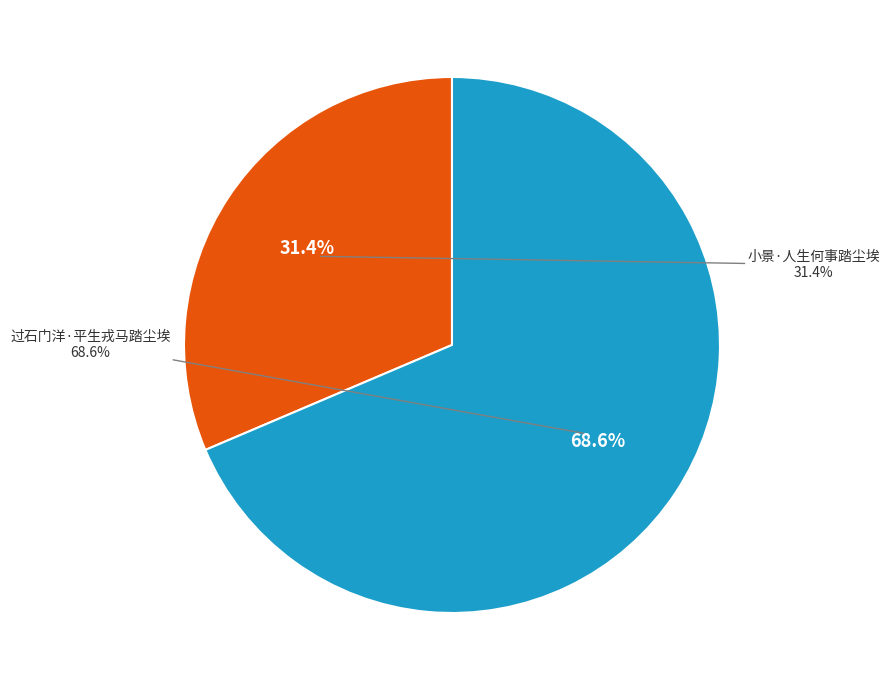

How many segments does this pie chart have?

2